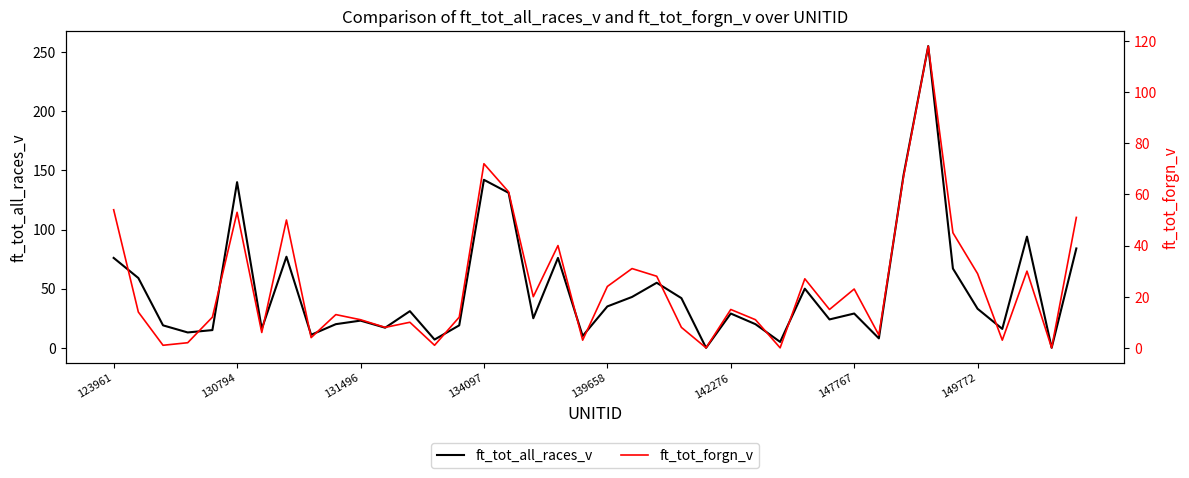

At how many categories does at least one series exceed 251?

1